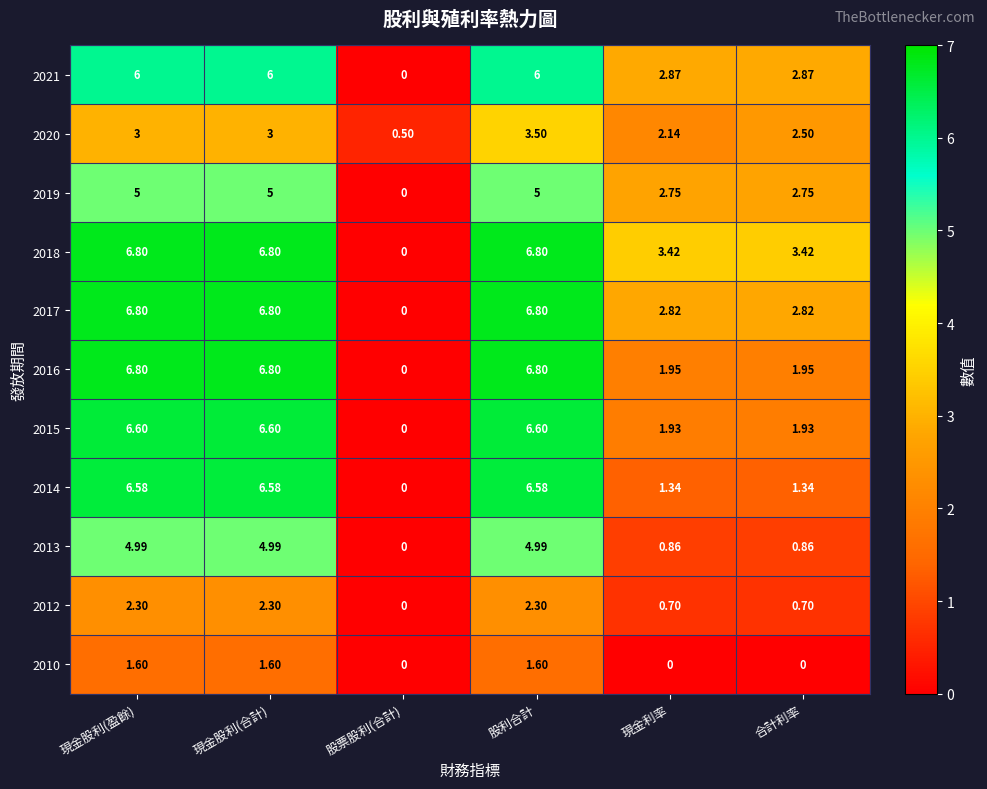

Where does the 2017 series first go above 6?

現金股利(盈餘)